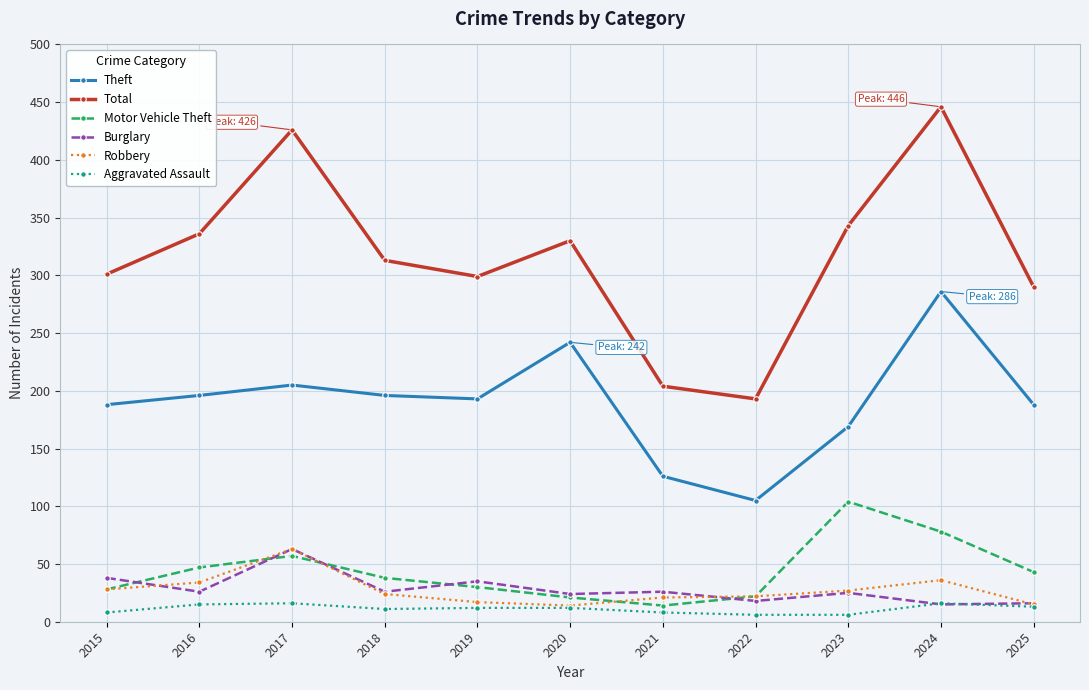

How many distinct data groups are displayed?

6